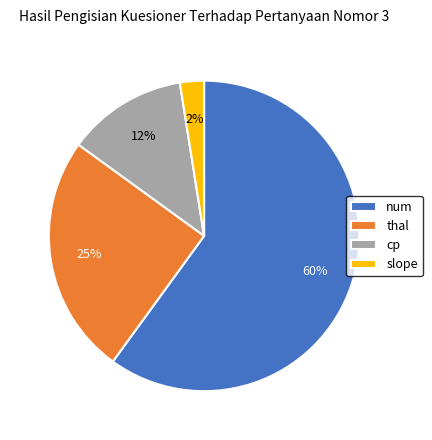

Which category has the smallest portion of the pie?

slope